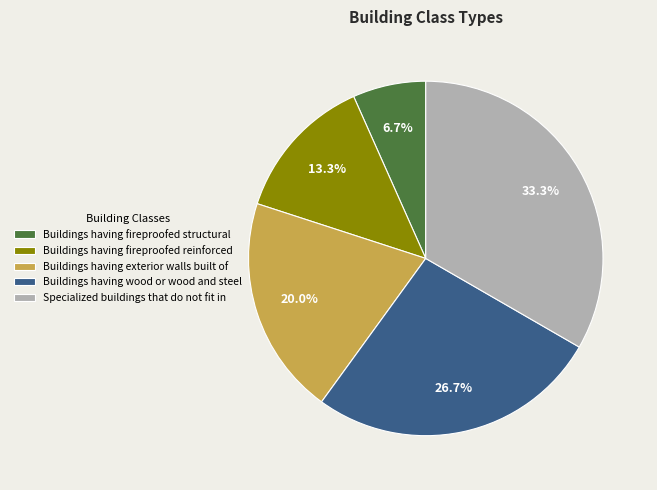

How many slices are in this pie chart?

5